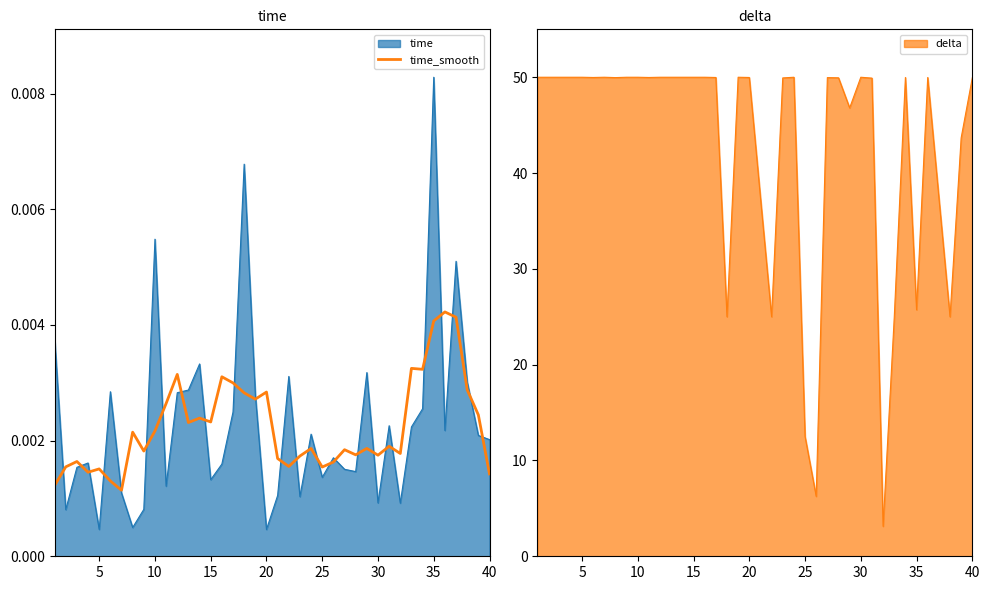

What is the highest value of the delta series?

50.0